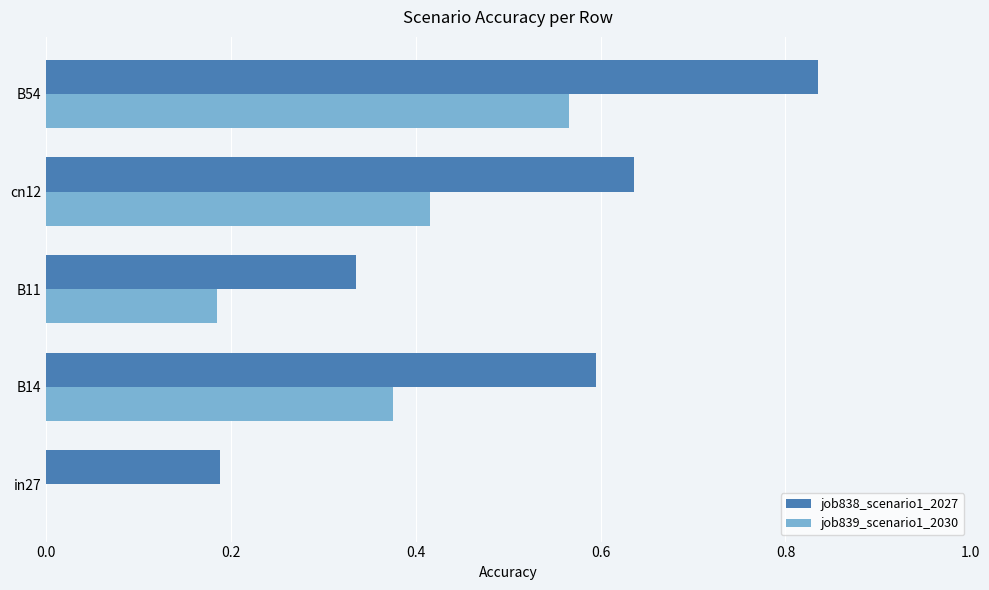

The value of job839_scenario1_2030 at B54 is 0.1. True or false?

False